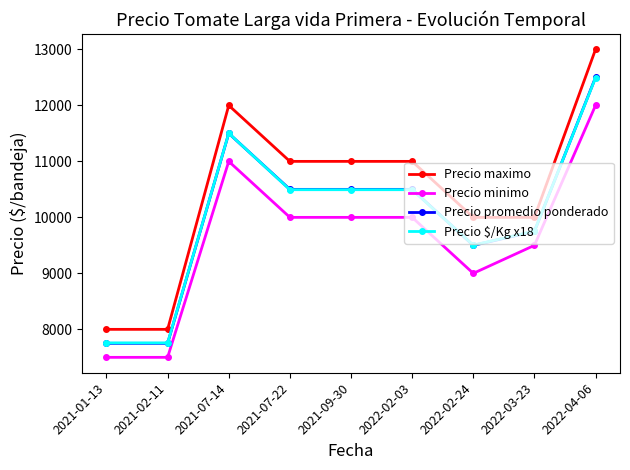

True or false: Precio minimo and Precio promedio ponderado cross at least once.

False